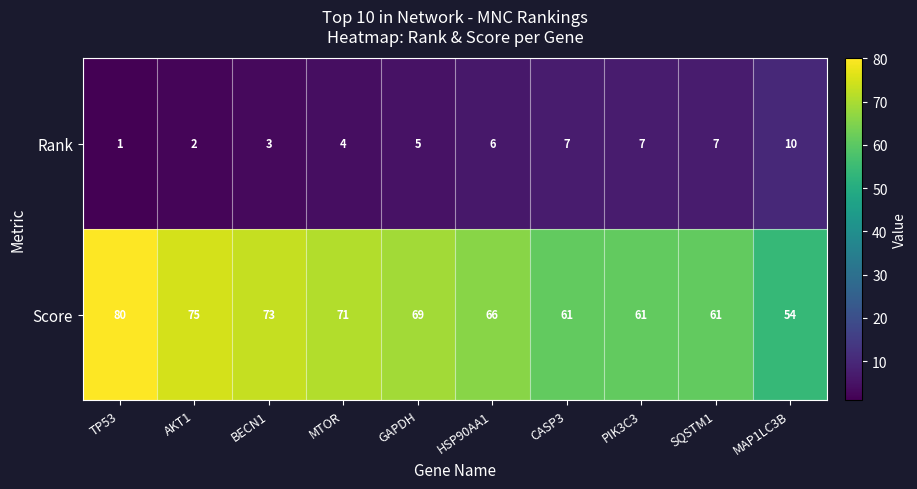

True or false: Score has a value of 66 at HSP90AA1.

True